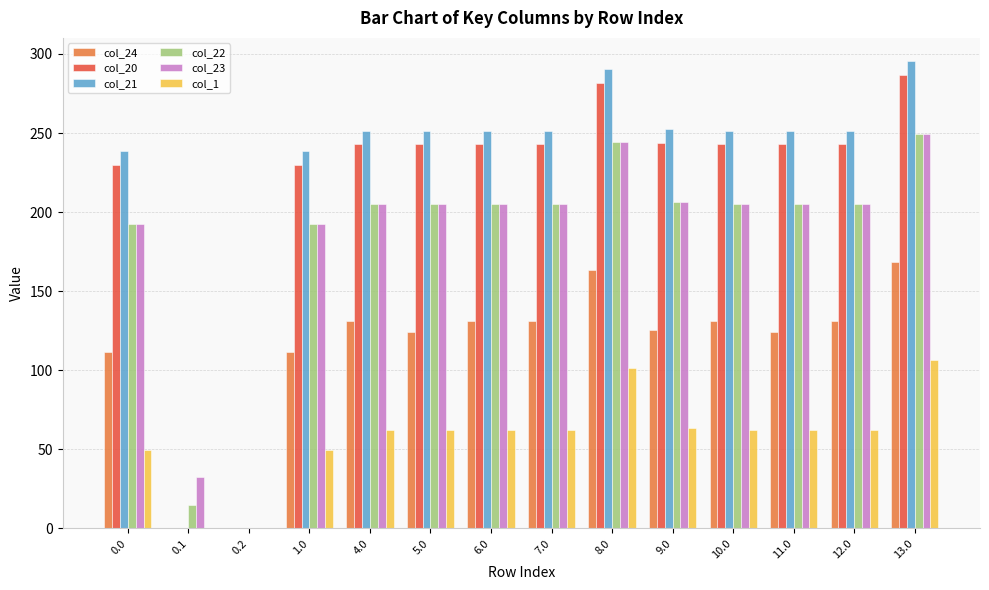

What is the maximum value for col_24?

168.3